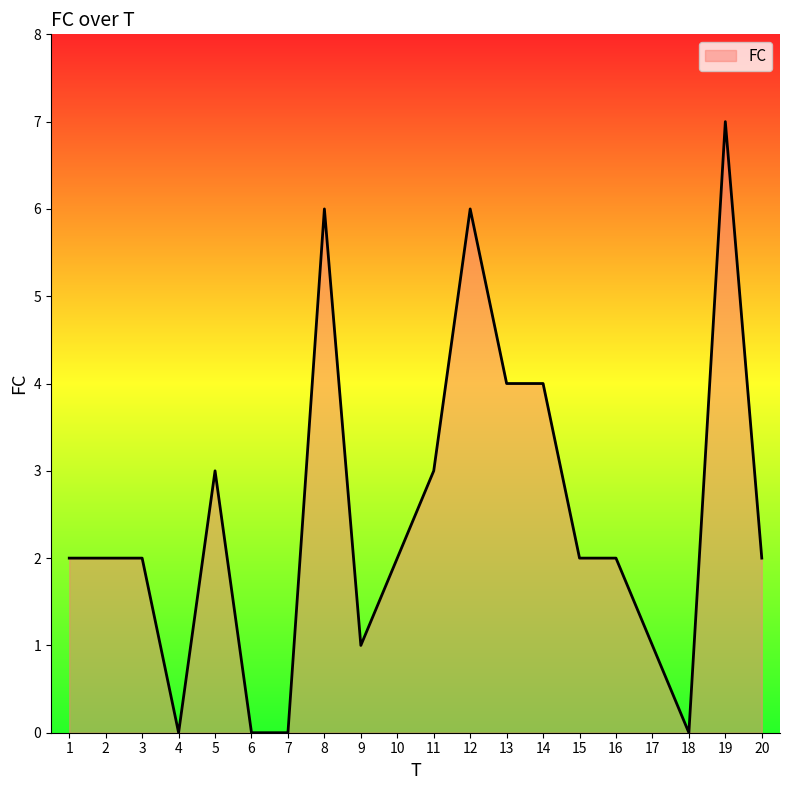

Reading left to right, what are all the values shown in this chart?

1=2	2=2	3=2	4=0	5=3	6=0	7=0	8=6	9=1	10=2	11=3	12=6	13=4	14=4	15=2	16=2	17=1	18=0	19=7	20=2